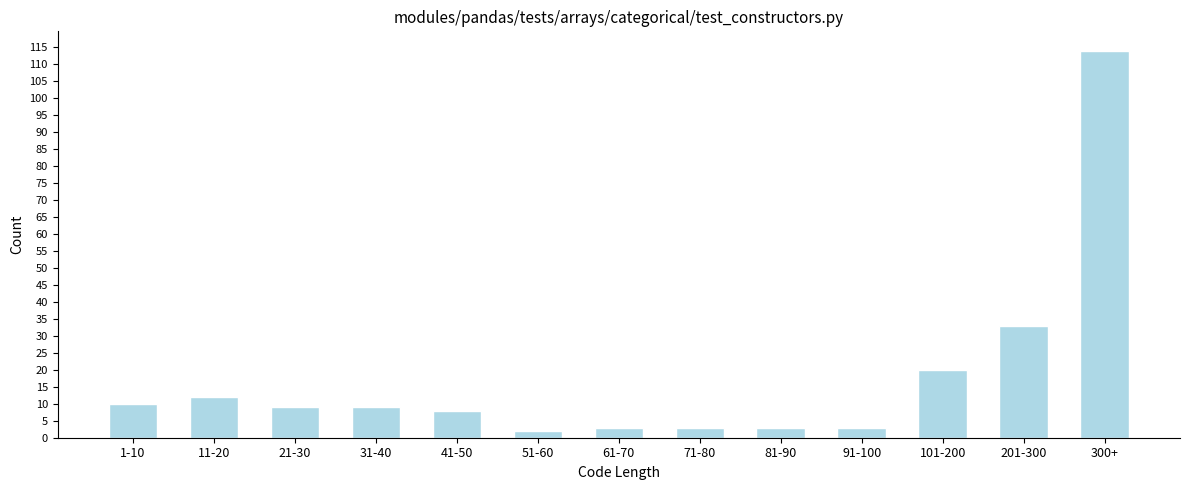

Reading left to right, what are all the values shown in this chart?

10	12	9	9	8	2	3	3	3	3	20	33	114